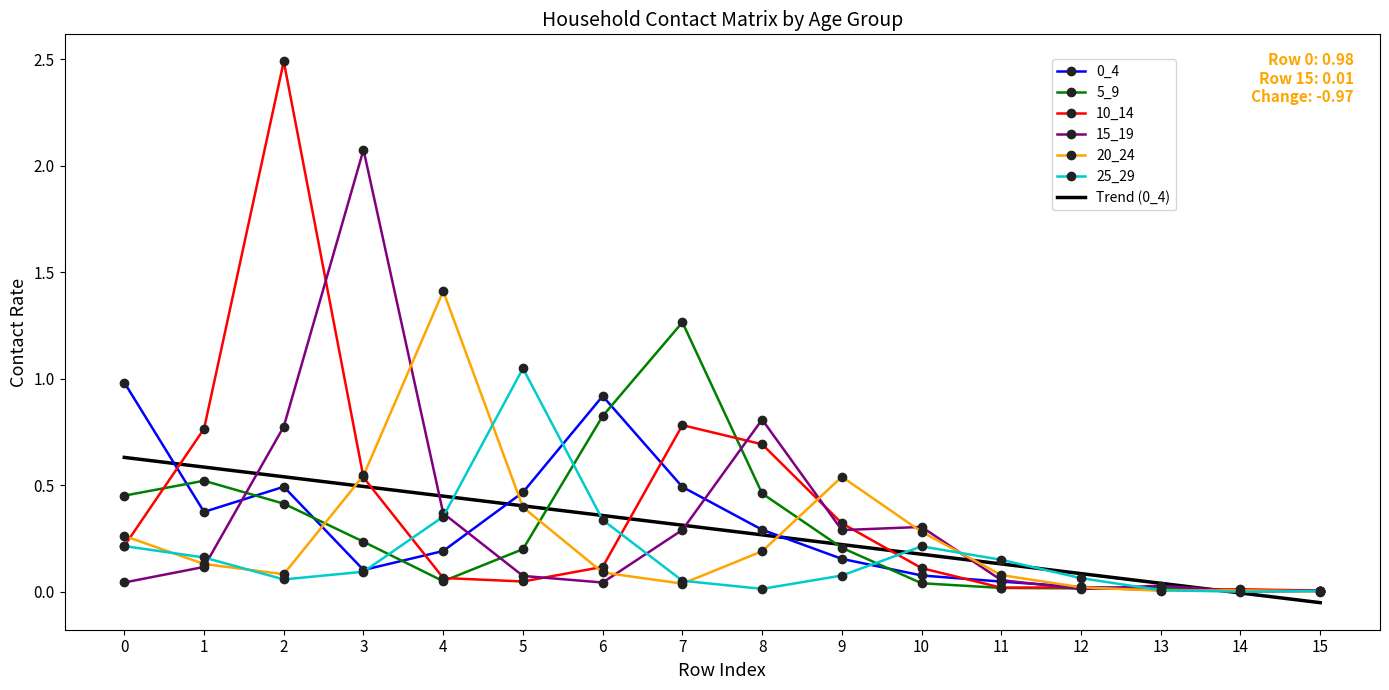

Which series has the largest range (max minus min)?

10_14